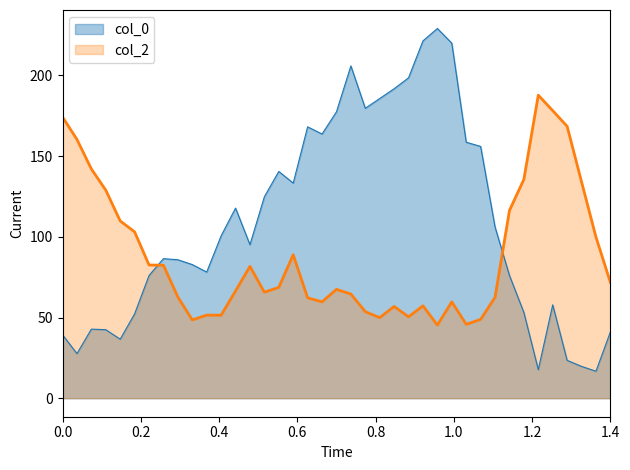

What is the lowest value of the col_2 series?

45.3